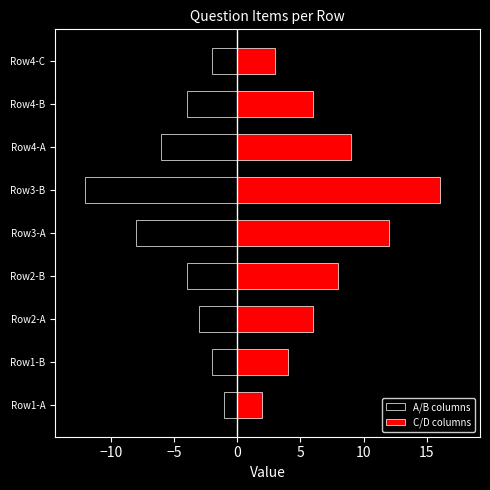

What is the minimum value for C/D columns?

2